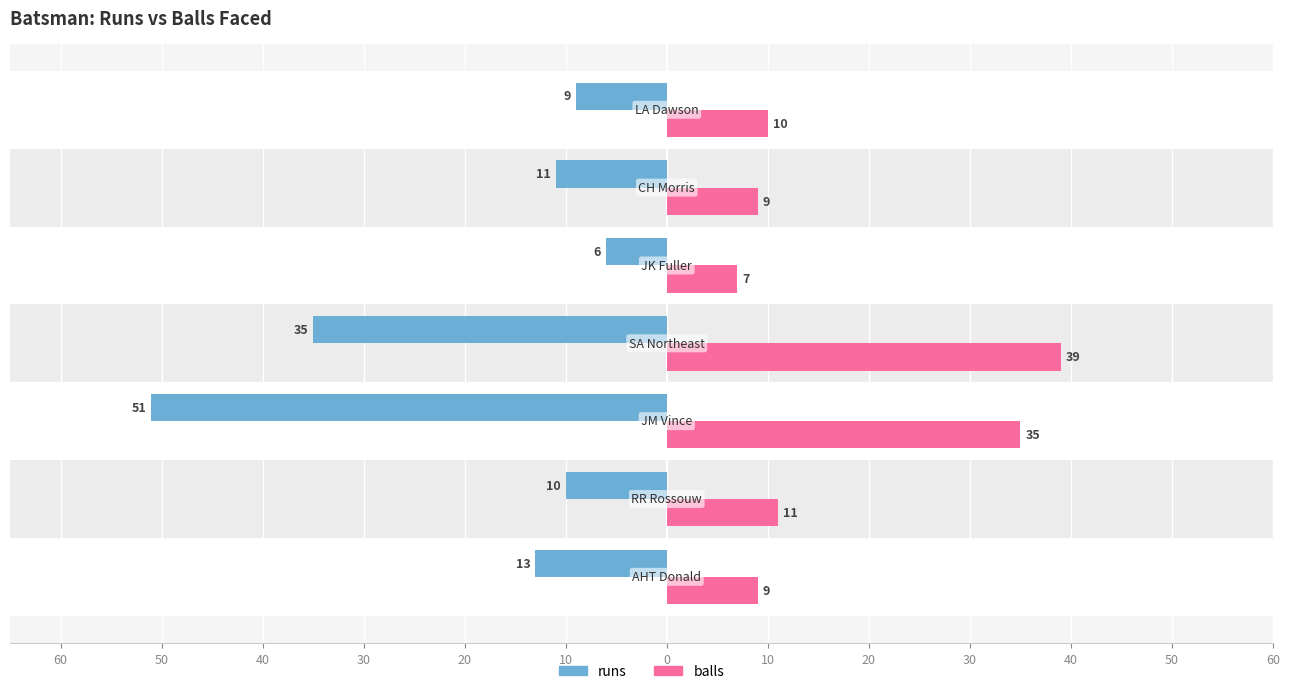

What are all the series names shown in the legend?

runs, balls